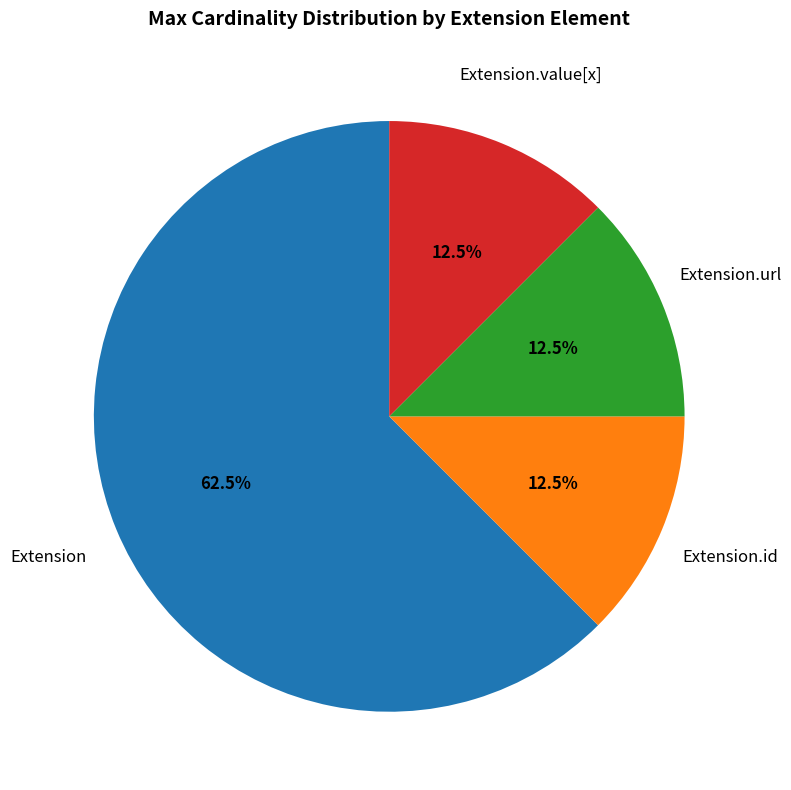

Is there any slice that represents more than half of the pie?

Yes